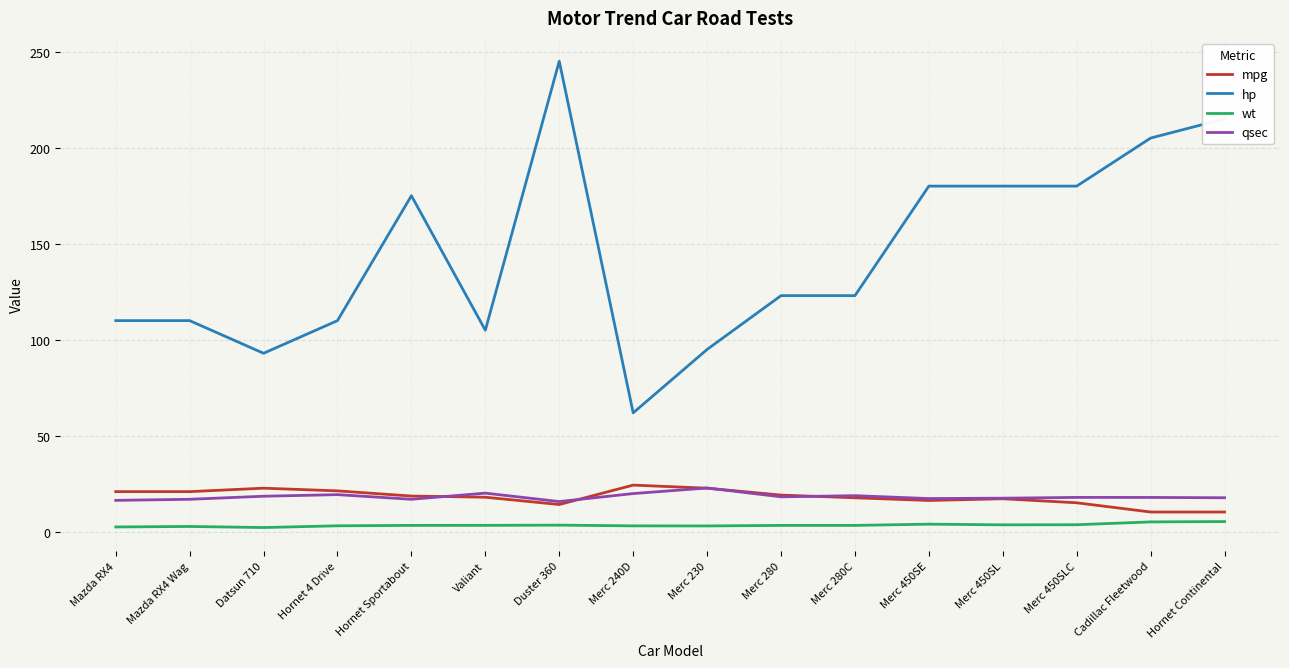

True or false: hp has a value of 180.0 at Merc 450SL.

True